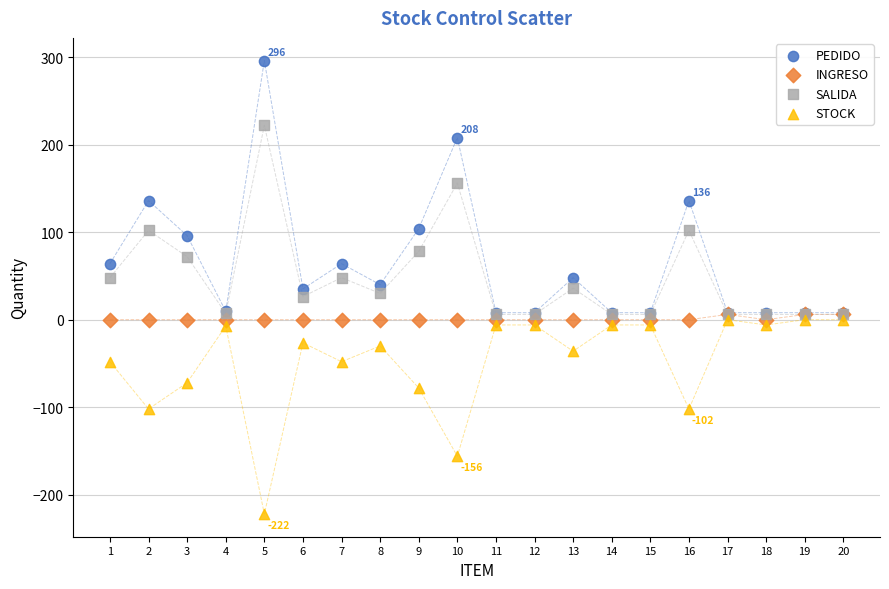

Which series contains the lowest Y value?

STOCK